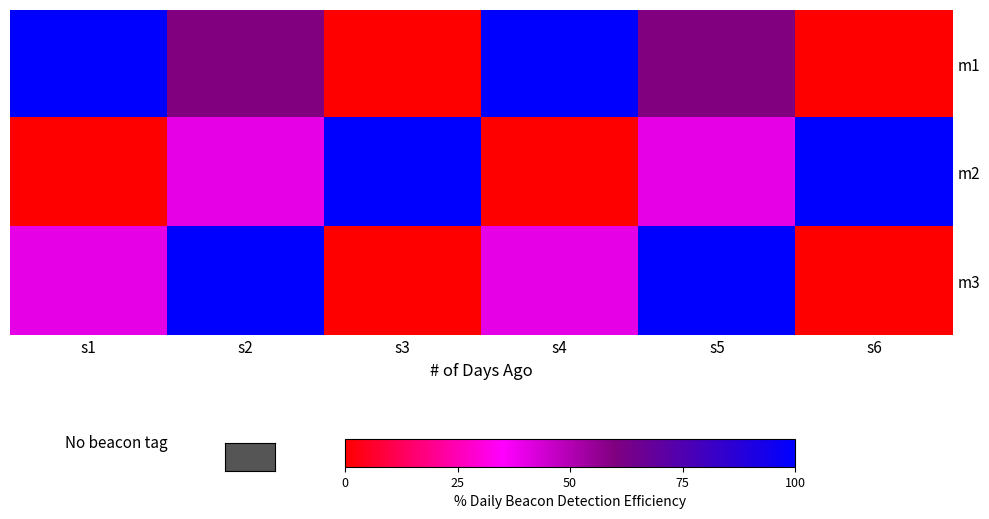

Reading left to right, transcribe all the data shown in this chart.

m1: s1=700	s2=500	s3=200	s4=700	s5=500	s6=200
m2: s1=200	s2=400	s3=700	s4=200	s5=400	s6=700
m3: s1=400	s2=700	s3=200	s4=400	s5=700	s6=200